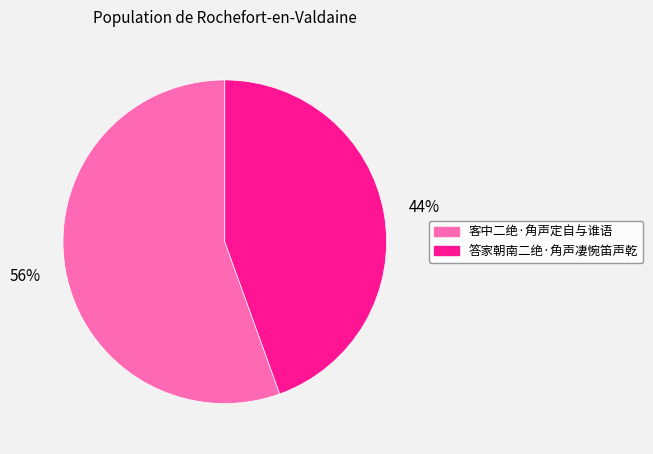

To the nearest percent, what portion does 客中二绝·角声定自与谁语 represent?

56%